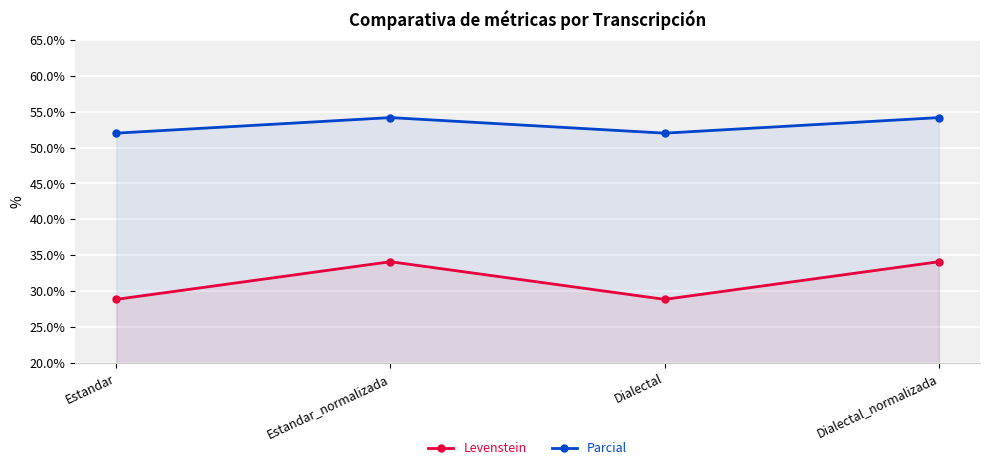

Rank the categories by Levenstein value from lowest to highest.

Estandar, Dialectal, Estandar_normalizada, Dialectal_normalizada